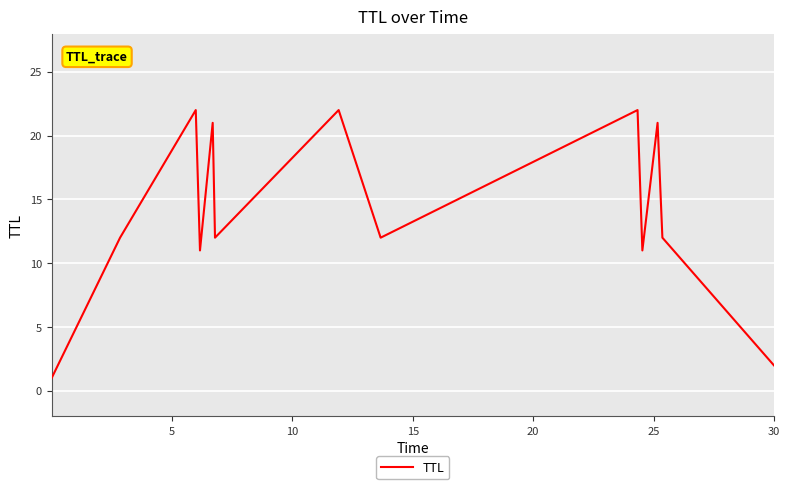

What is the difference between the maximum and minimum values?

21